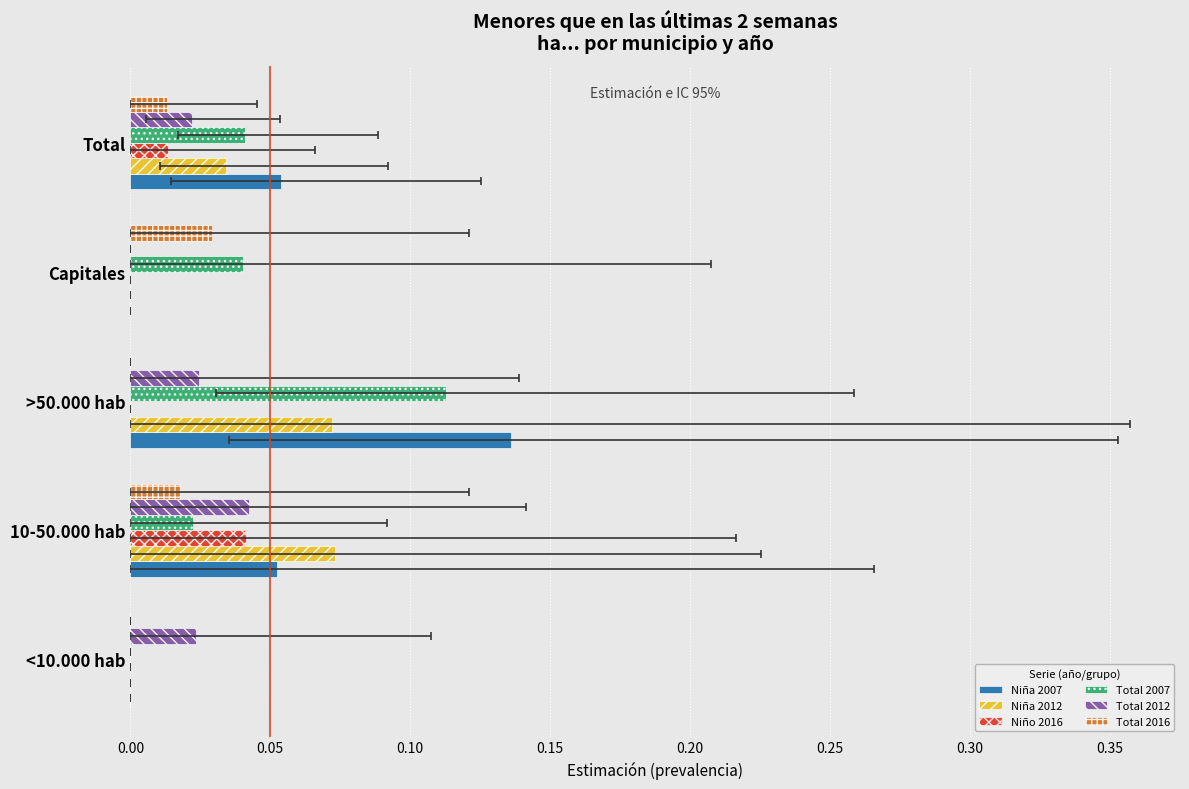

What is the difference between the highest and lowest values at 10-50.000 hab?

0.1